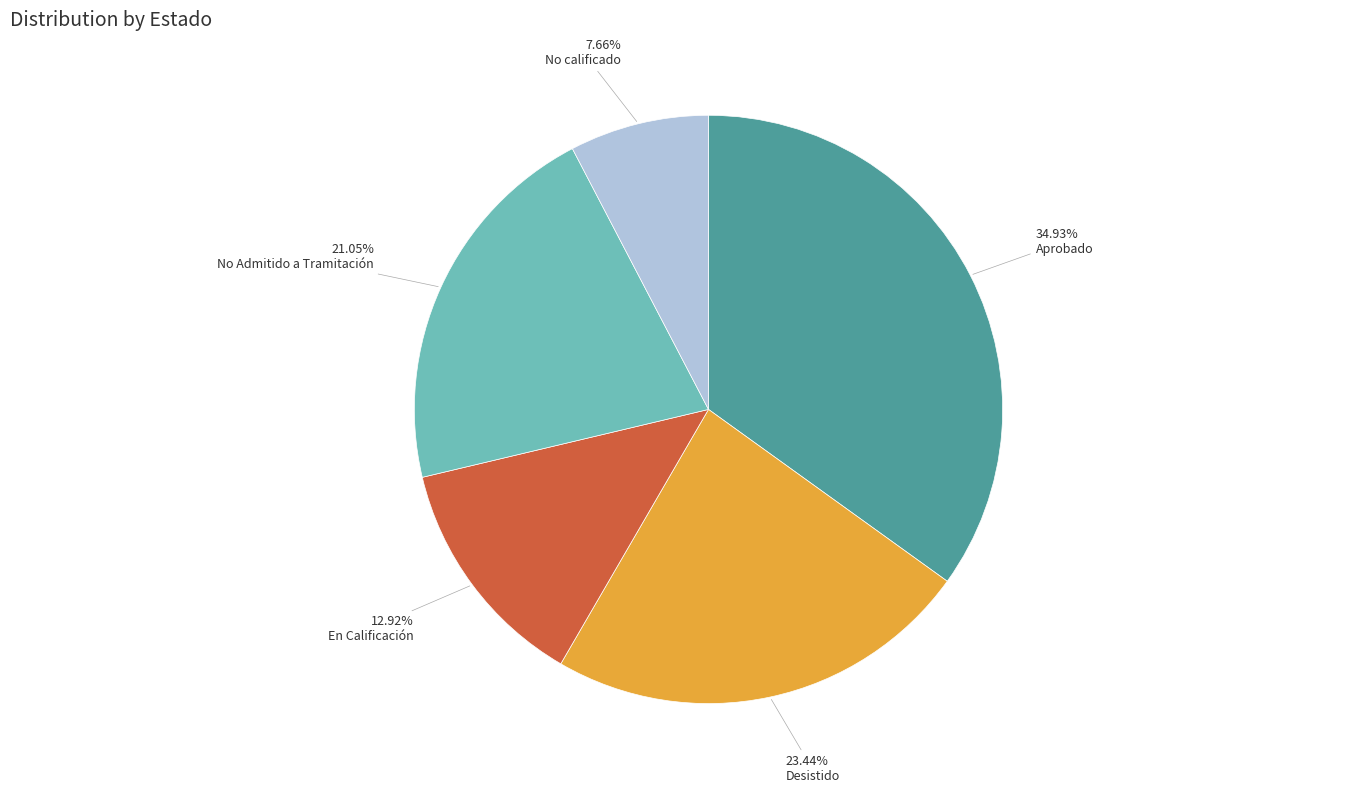

The Aprobado slice represents 42% of the pie. True or false?

False